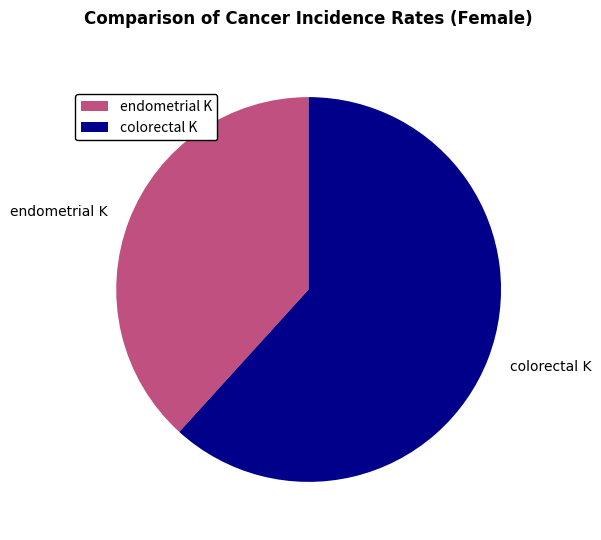

True or false: colorectal K accounts for 62% of the total.

True